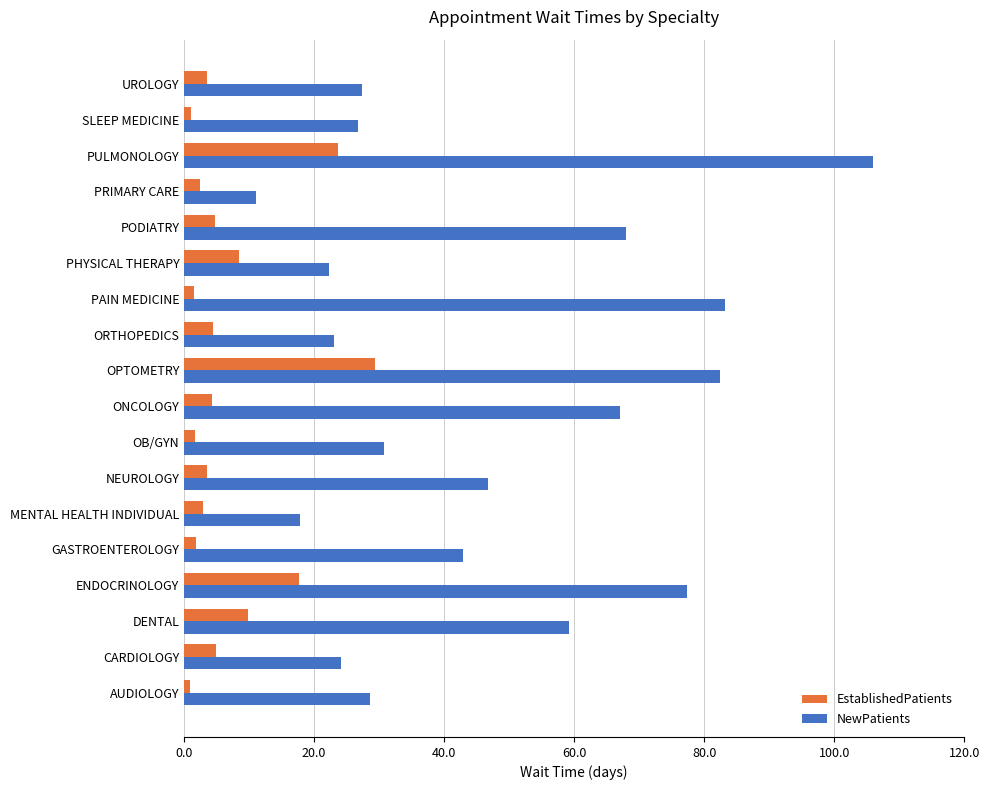

True or false: NewPatients has a value of 89.4 at DENTAL.

False